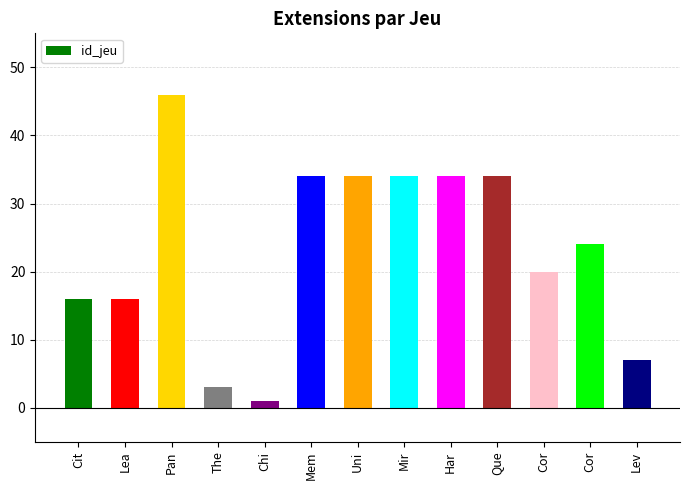

What is the label of the 10th bar from the left?

Que